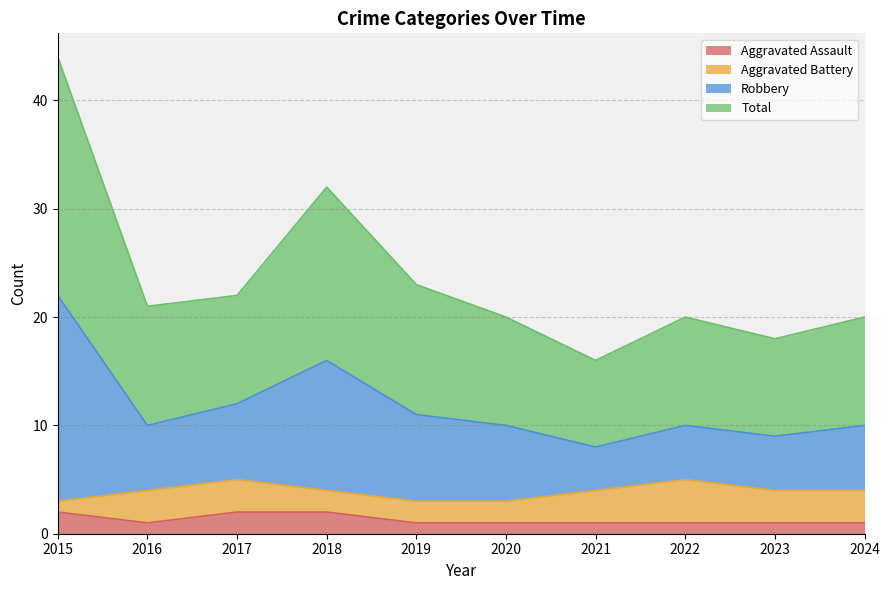

Which has a higher value, 2017 or 2024?

2017